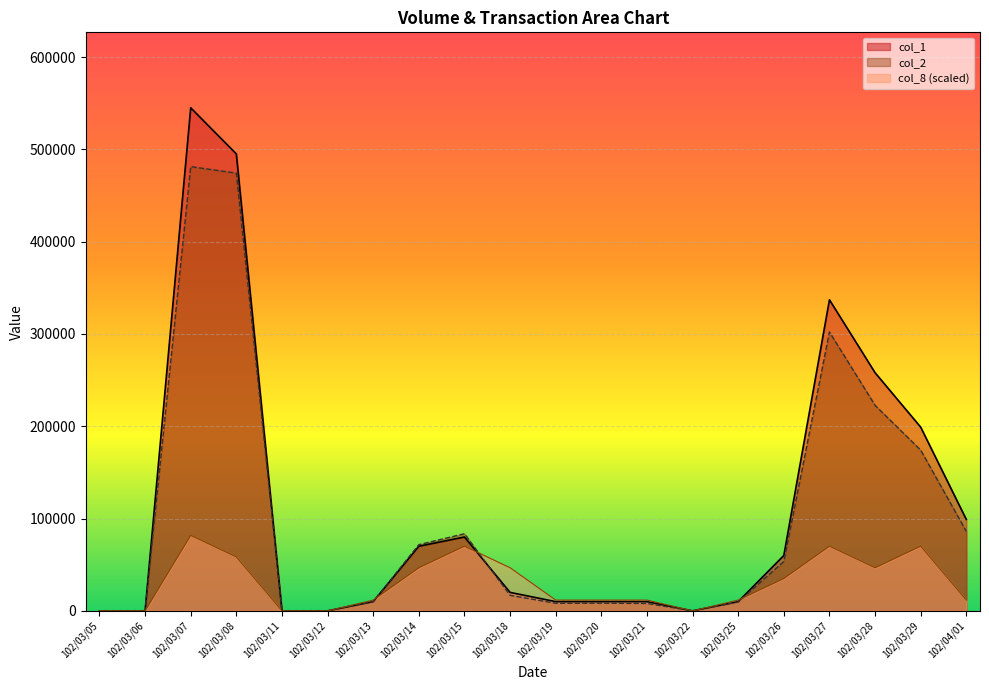

How many times do col_2 and col_1 cross each other?

1